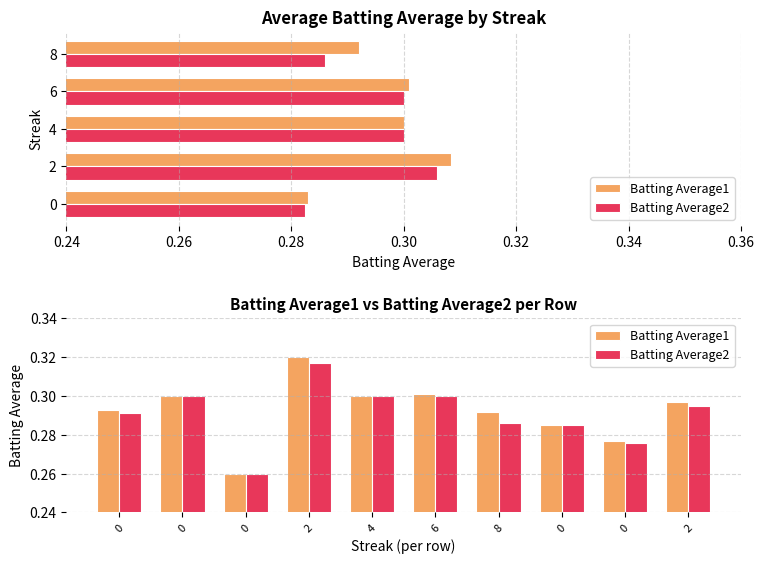

Between 8 and 0.26, which is larger?

0.26